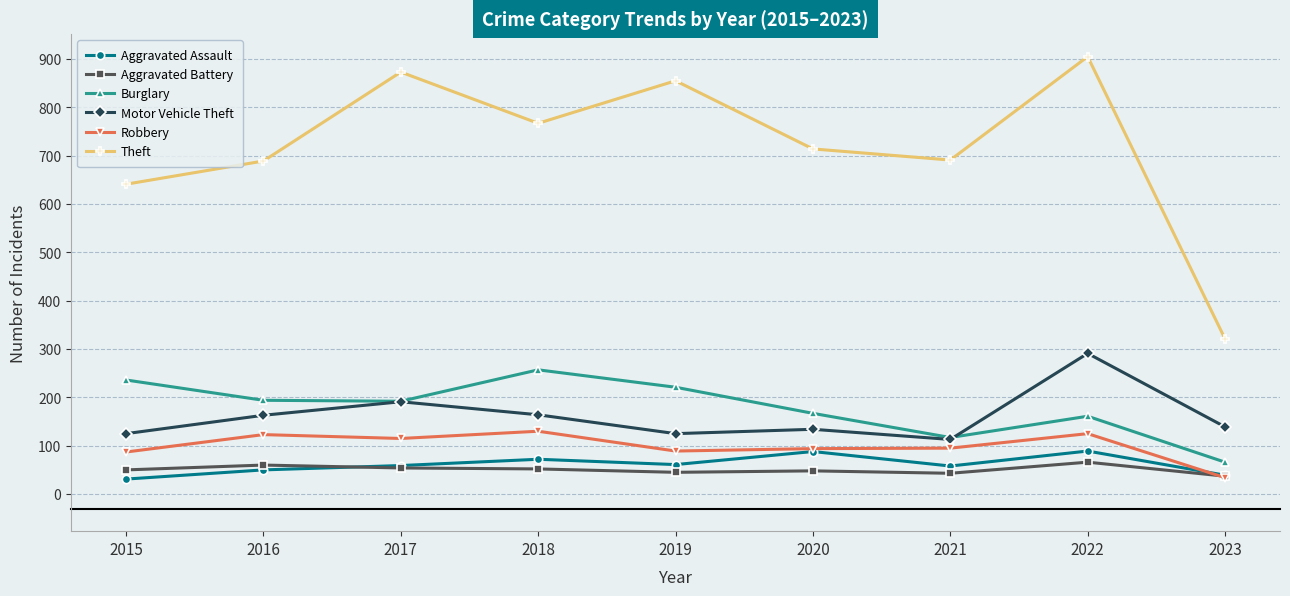

In Motor Vehicle Theft, how many points are lower than both neighbors (excluding endpoints)?

2